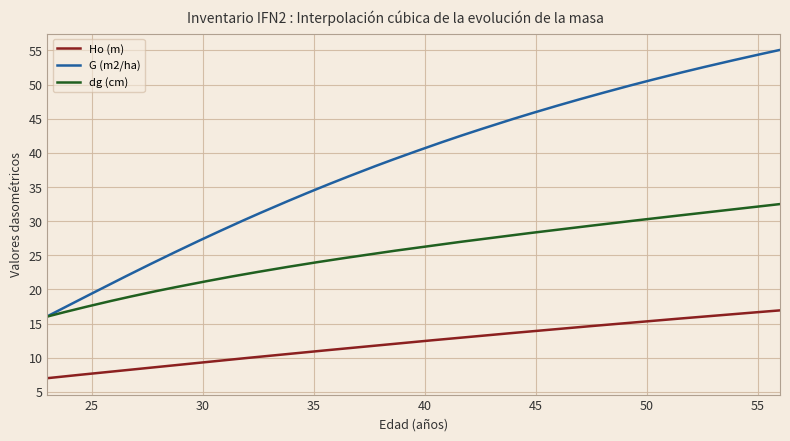

List the series in order of their peak value, highest first.

G (m2/ha), dg (cm), Ho (m)